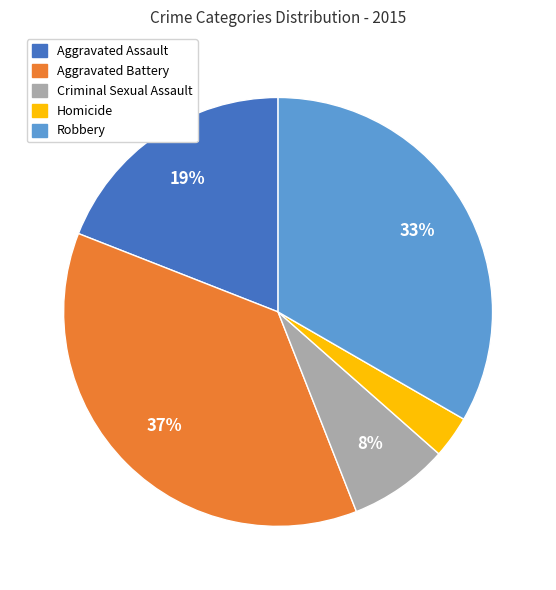

Count the number of slices in the pie.

5